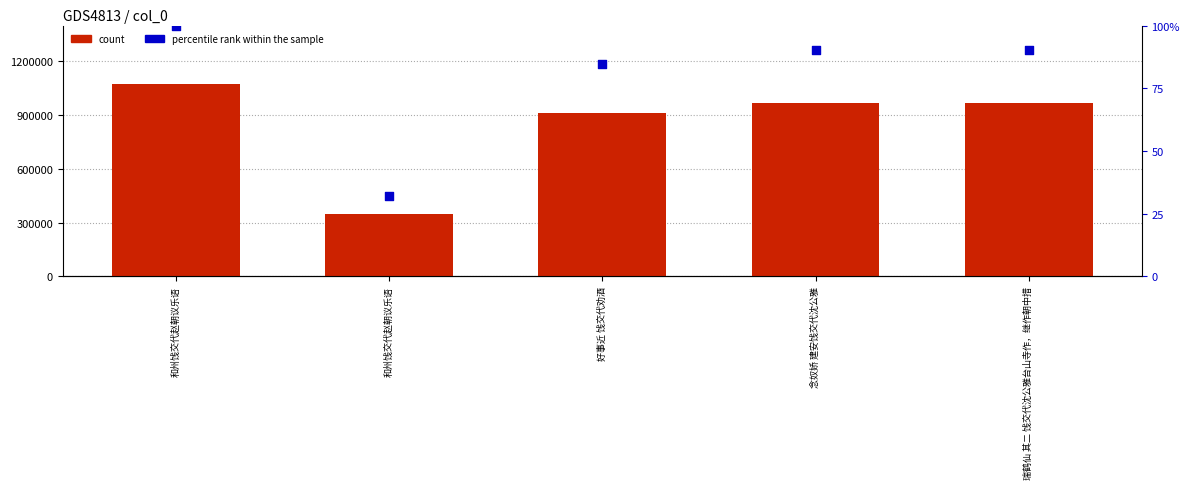

Which series has the largest total across all categories?

count